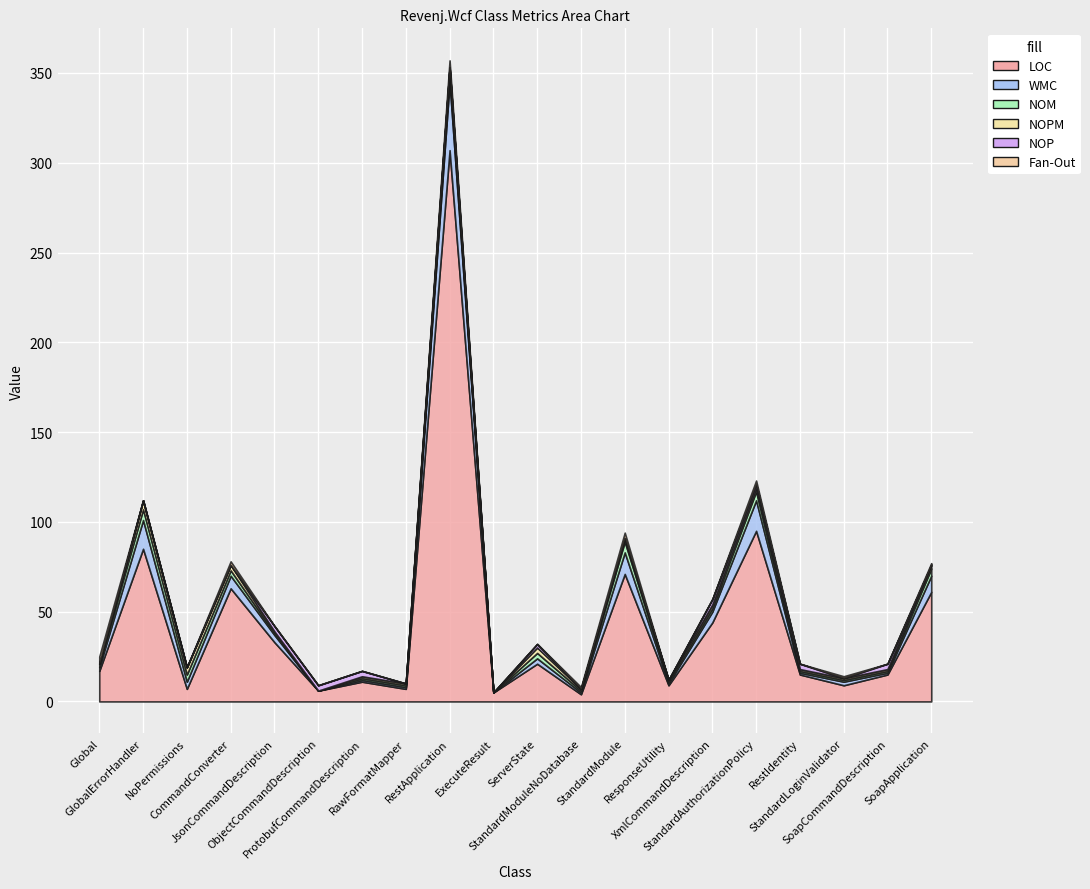

Which series has the widest spread of values?

LOC